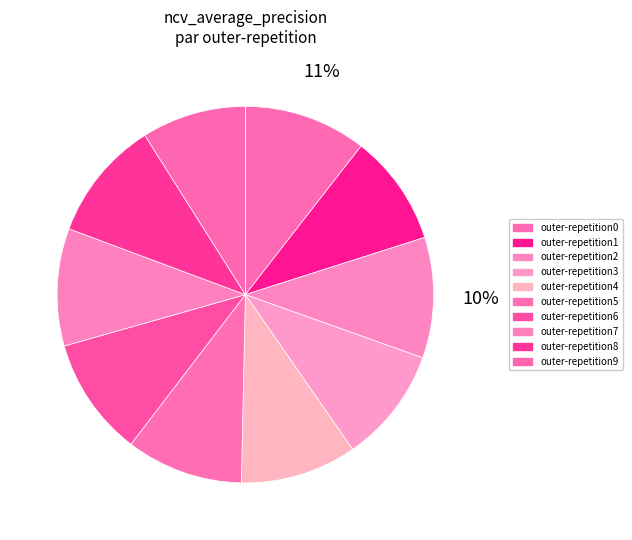

Is there a majority slice in this chart?

No